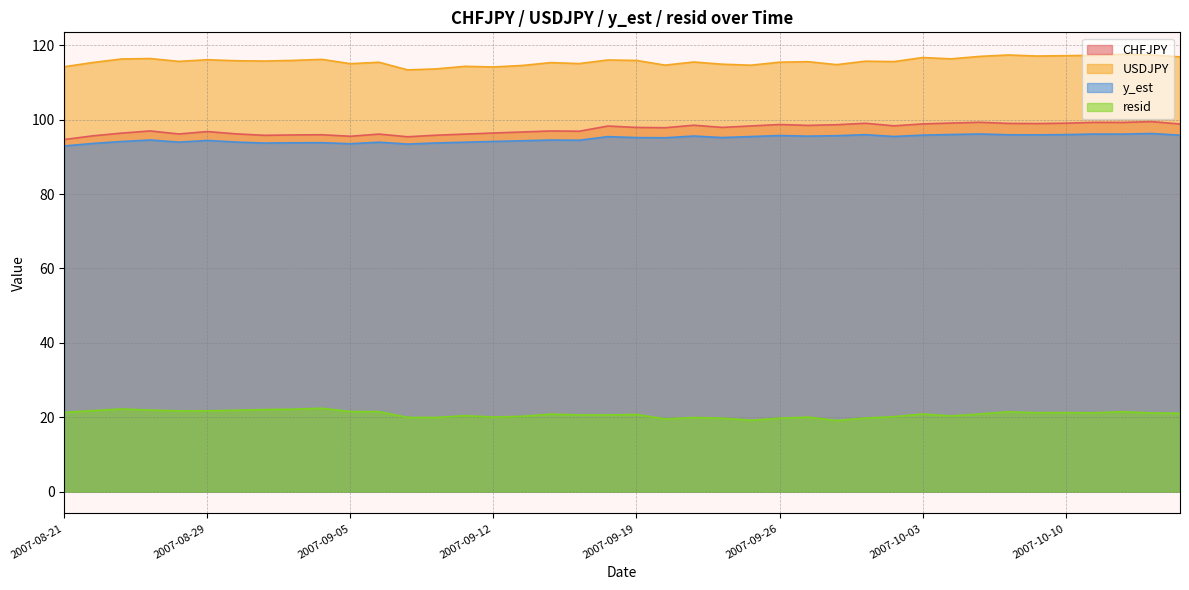

What is the spread (max minus min) of values at 2007-10-04?

96.0